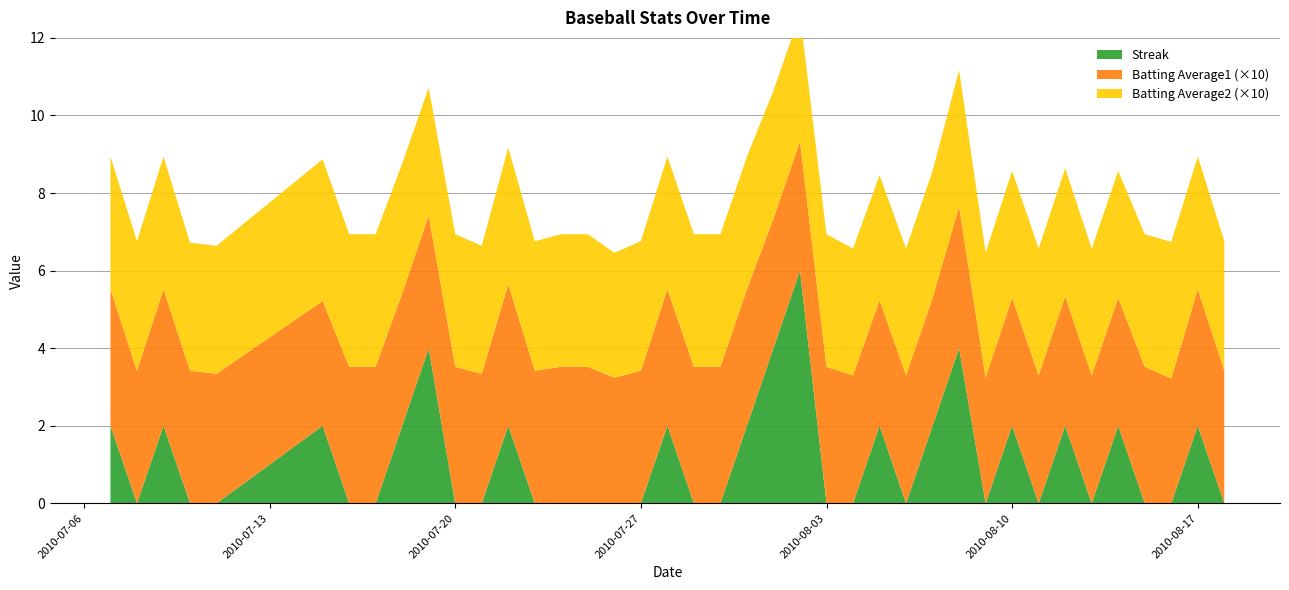

Reading left to right, transcribe all the data shown in this chart.

Streak: 2010-07-07=2.0	2010-07-08=0.0	2010-07-09=2.0	2010-07-10=0.0	2010-07-11=0.0	2010-07-15=2.0	2010-07-16=0.0	2010-07-17=0.0	2010-07-18=2.0	2010-07-19=4.0	2010-07-20=0.0	2010-07-21=0.0	2010-07-22=2.0	2010-07-23=0.0	2010-07-24=0.0	2010-07-25=0.0	2010-07-26=0.0	2010-07-27=0.0	2010-07-28=2.0	2010-07-29=0.0	2010-07-30=0.0	2010-07-31=2.0	2010-08-01=4.0	2010-08-02=6.0	2010-08-03=0.0	2010-08-04=0.0	2010-08-05=2.0	2010-08-06=0.0	2010-08-07=2.0	2010-08-08=4.0	2010-08-09=0.0	2010-08-10=2.0	2010-08-11=0.0	2010-08-12=2.0	2010-08-13=0.0	2010-08-14=2.0	2010-08-15=0.0	2010-08-16=0.0	2010-08-17=2.0	2010-08-18=0.0
Batting Average1: 2010-07-07=0.4	2010-07-08=0.3	2010-07-09=0.4	2010-07-10=0.3	2010-07-11=0.3	2010-07-15=0.3	2010-07-16=0.4	2010-07-17=0.4	2010-07-18=0.3	2010-07-19=0.3	2010-07-20=0.4	2010-07-21=0.3	2010-07-22=0.4	2010-07-23=0.3	2010-07-24=0.4	2010-07-25=0.4	2010-07-26=0.3	2010-07-27=0.3	2010-07-28=0.4	2010-07-29=0.4	2010-07-30=0.4	2010-07-31=0.4	2010-08-01=0.3	2010-08-02=0.3	2010-08-03=0.4	2010-08-04=0.3	2010-08-05=0.3	2010-08-06=0.3	2010-08-07=0.3	2010-08-08=0.4	2010-08-09=0.3	2010-08-10=0.3	2010-08-11=0.3	2010-08-12=0.3	2010-08-13=0.3	2010-08-14=0.3	2010-08-15=0.4	2010-08-16=0.3	2010-08-17=0.4	2010-08-18=0.3
Batting Average2: 2010-07-07=0.3	2010-07-08=0.3	2010-07-09=0.3	2010-07-10=0.3	2010-07-11=0.3	2010-07-15=0.4	2010-07-16=0.3	2010-07-17=0.3	2010-07-18=0.3	2010-07-19=0.3	2010-07-20=0.3	2010-07-21=0.3	2010-07-22=0.4	2010-07-23=0.3	2010-07-24=0.3	2010-07-25=0.3	2010-07-26=0.3	2010-07-27=0.3	2010-07-28=0.3	2010-07-29=0.3	2010-07-30=0.3	2010-07-31=0.3	2010-08-01=0.3	2010-08-02=0.3	2010-08-03=0.3	2010-08-04=0.3	2010-08-05=0.3	2010-08-06=0.3	2010-08-07=0.3	2010-08-08=0.4	2010-08-09=0.3	2010-08-10=0.3	2010-08-11=0.3	2010-08-12=0.3	2010-08-13=0.3	2010-08-14=0.3	2010-08-15=0.3	2010-08-16=0.4	2010-08-17=0.3	2010-08-18=0.3